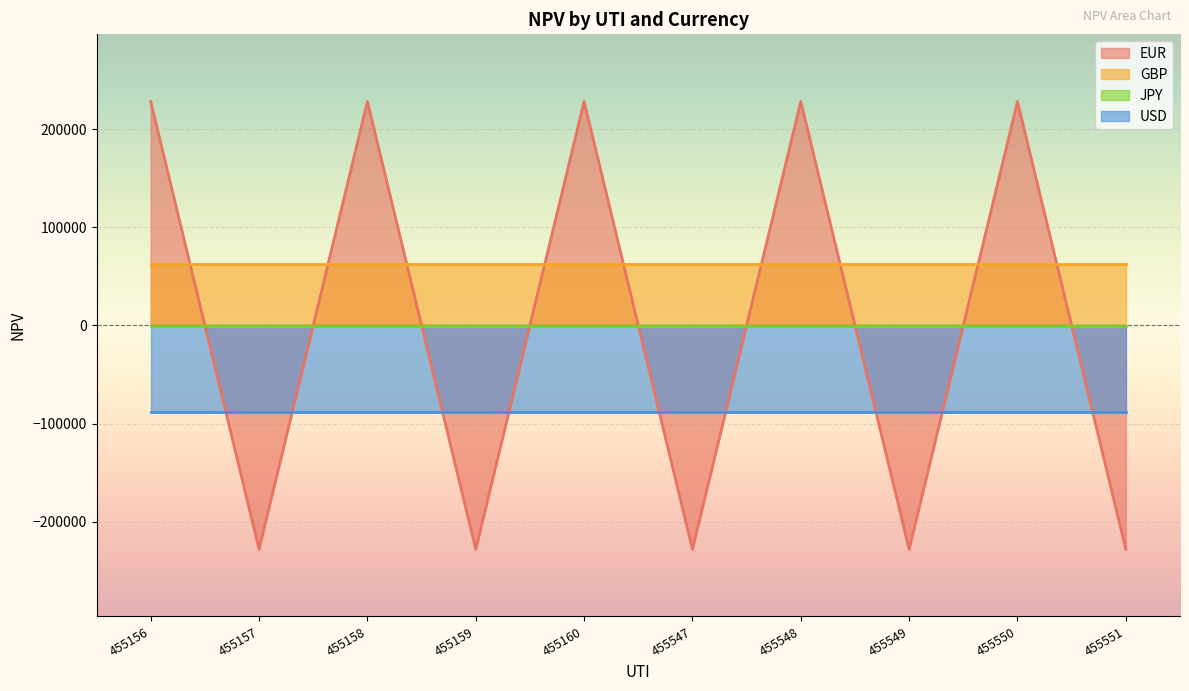

After their last crossing, which series has the higher values: JPY or EUR?

JPY